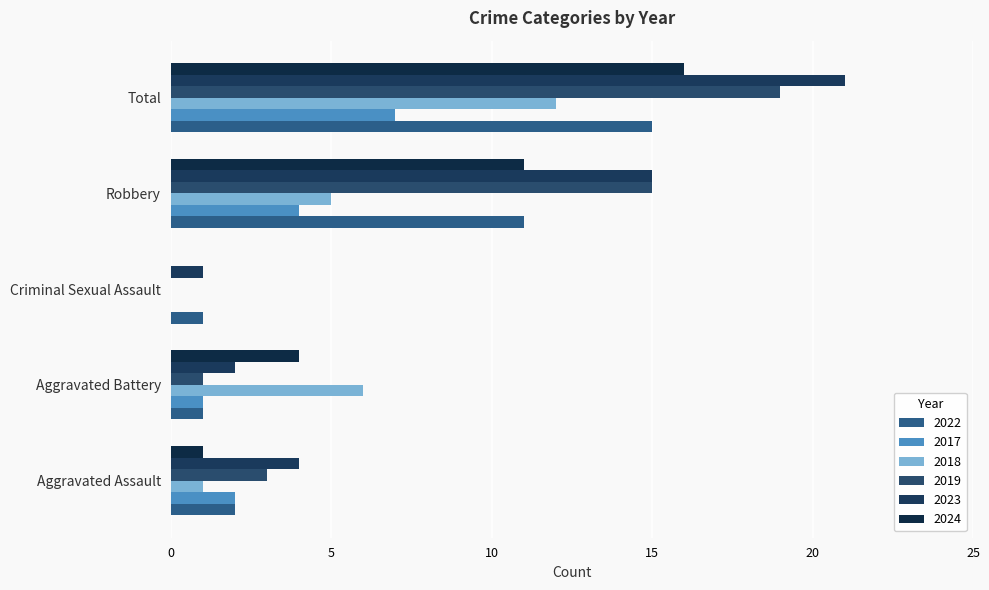

What is the value of the 2022 bar at the 3rd from the left?

1